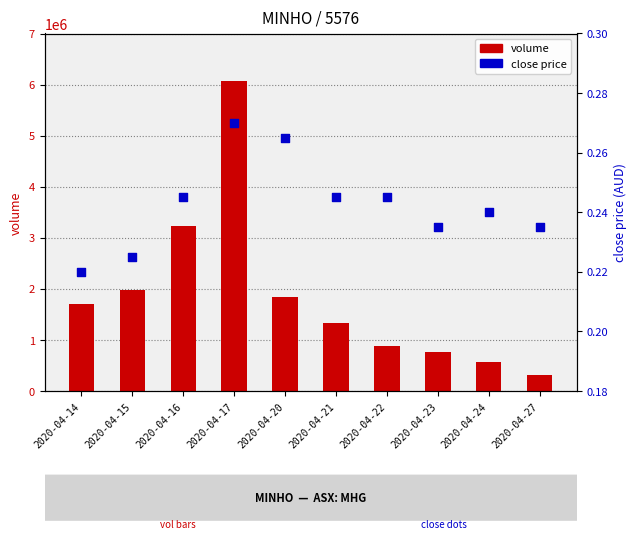

What is the total value across all series at 2020-04-23?

756600.2